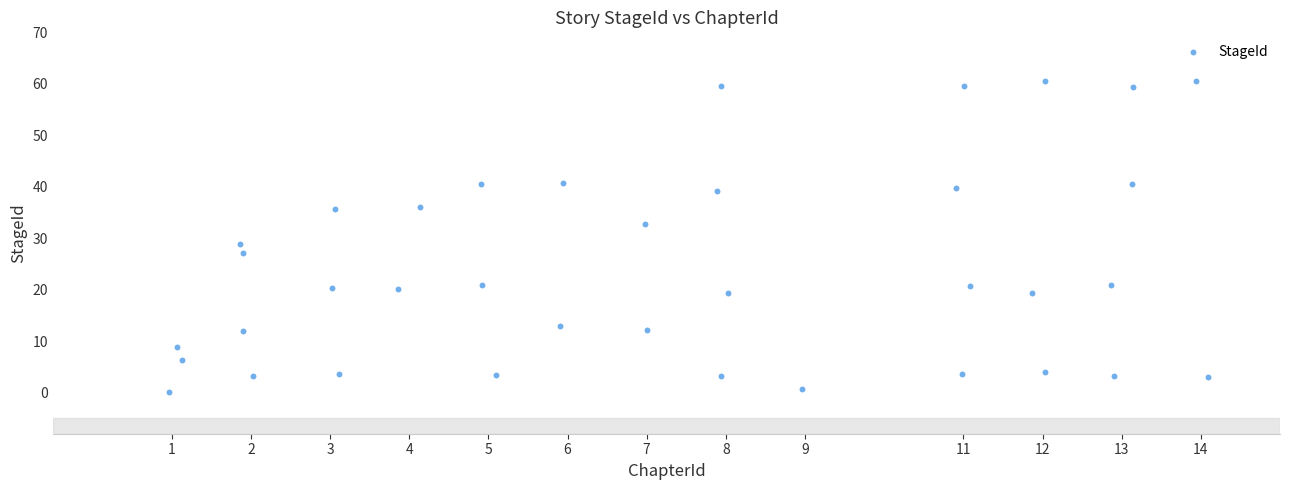

What is the range of Y values (max minus min)?

60.4